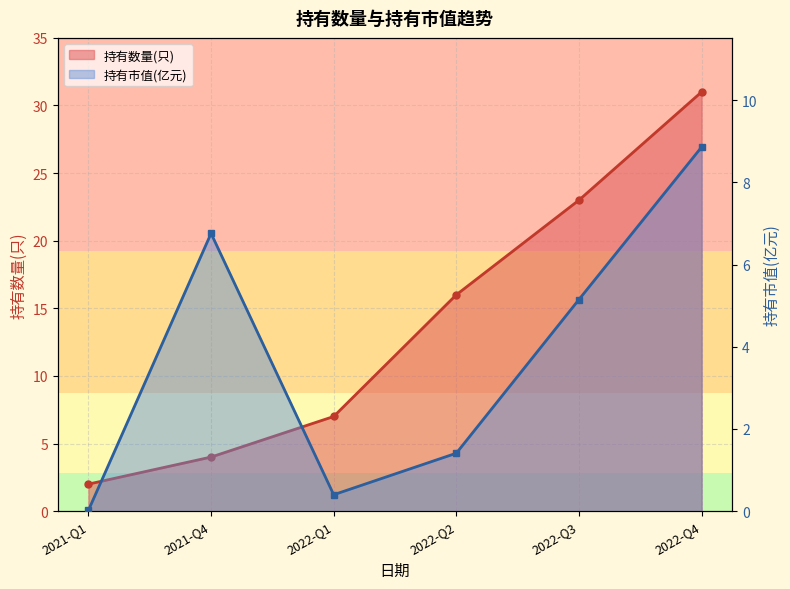

How many times do 持有市值(亿元) and 持有数量(只) cross each other?

2